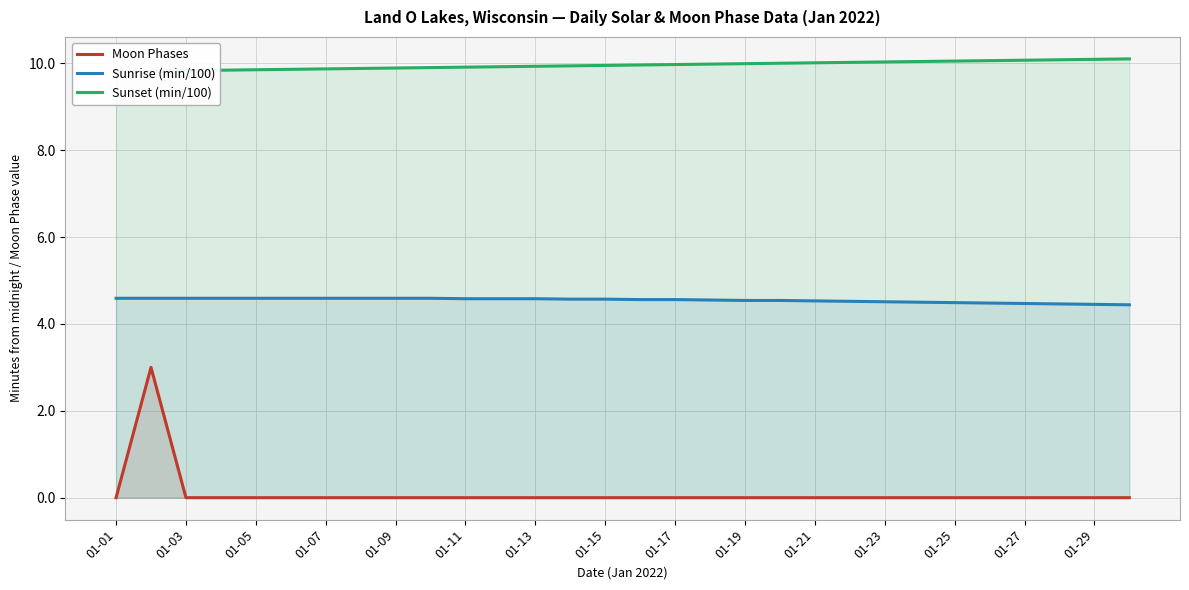

Is it true that Sunrise (min/100) equals 2.2 at 01-03?

False